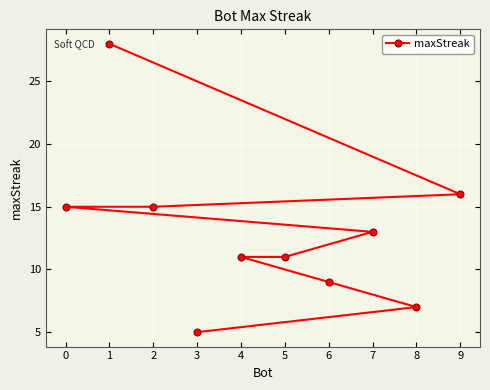

The chart shows a value of 8 at 9. True or false?

False